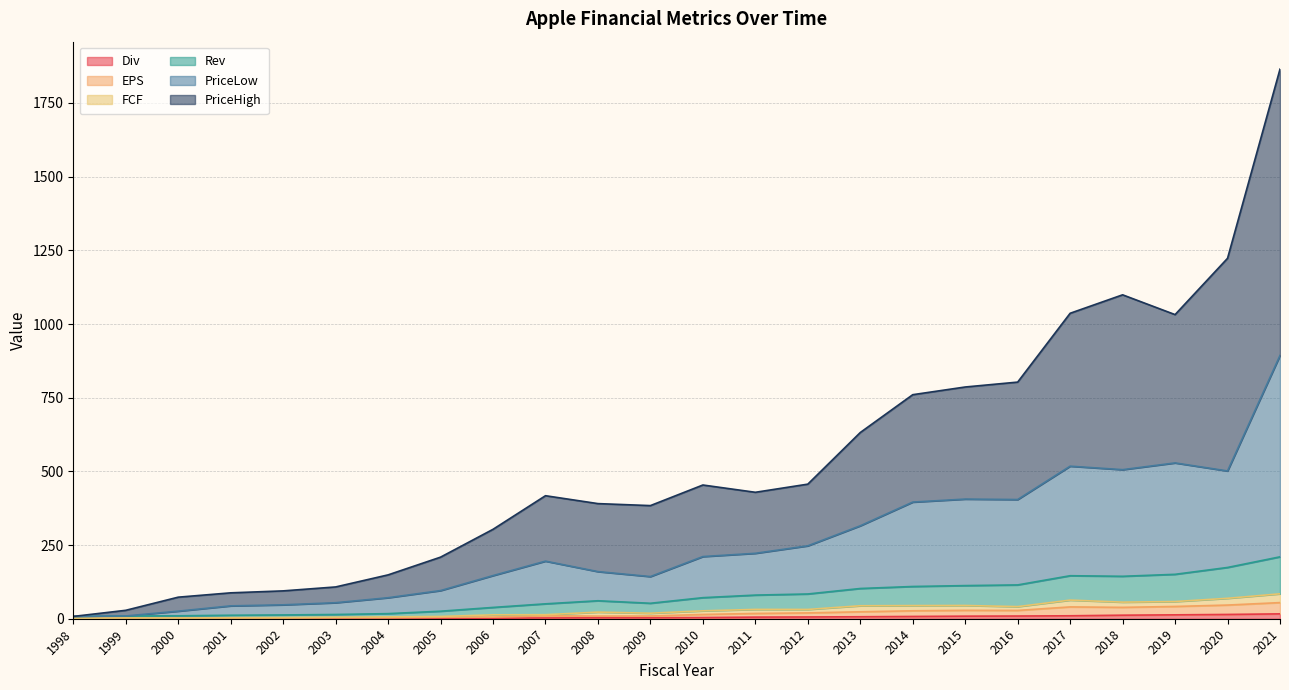

At which category is the sum across all series the highest?

2021